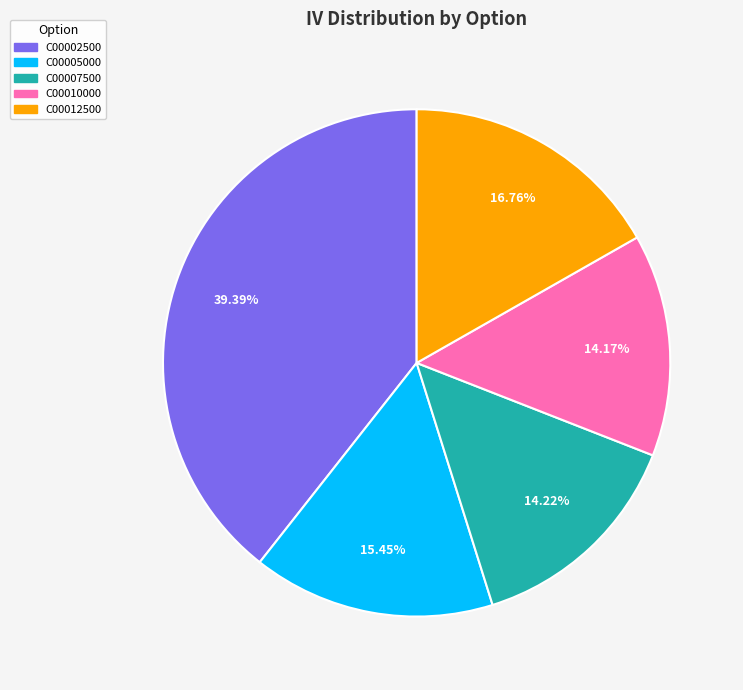

Is there a majority slice in this chart?

No